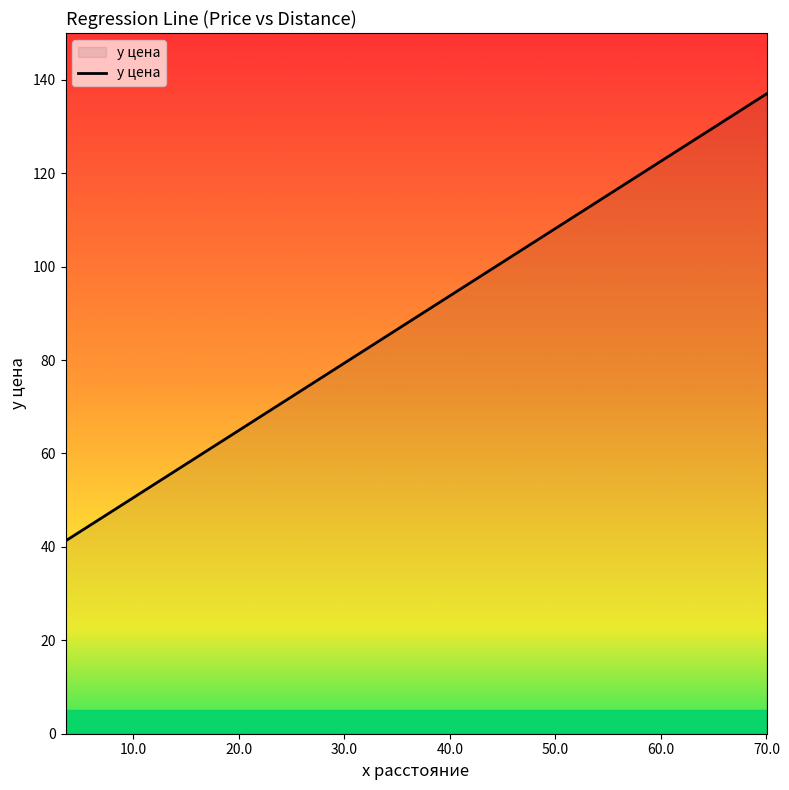

What is the difference between the second highest and second lowest values?

83.7